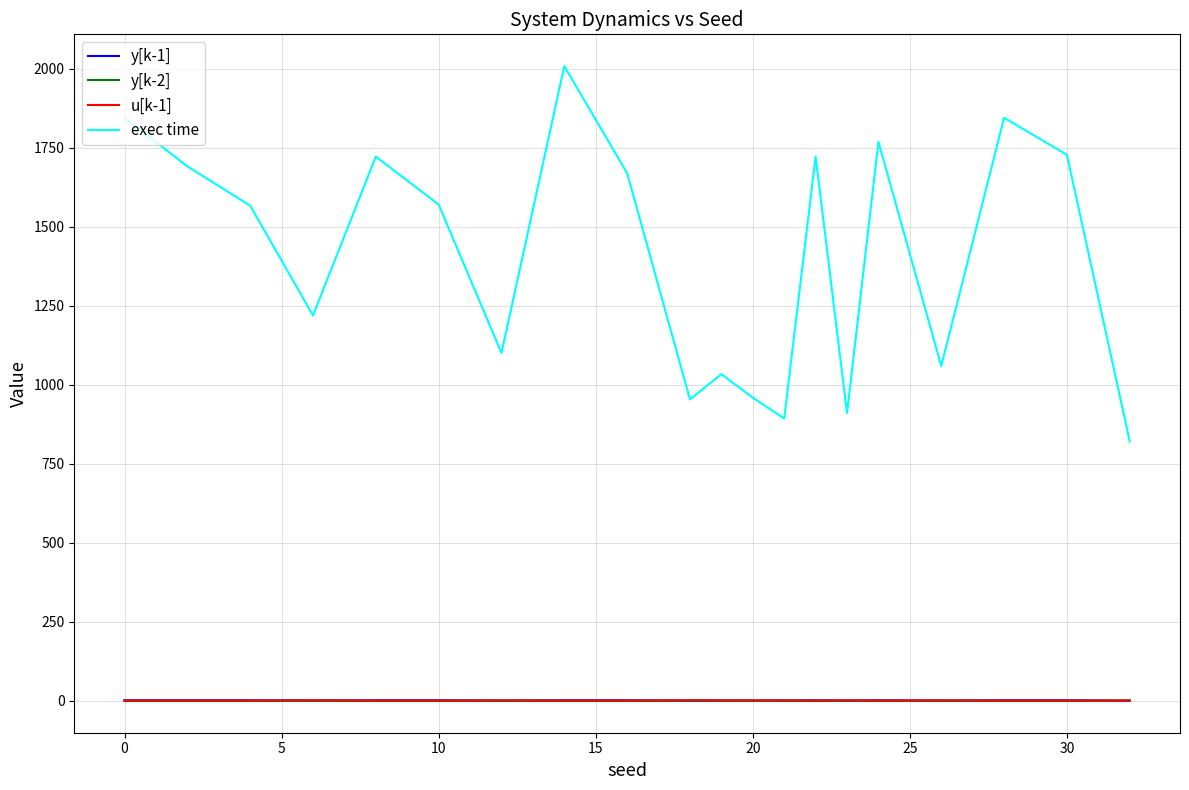

Which series ends up on top after the final intersection of y[k-1] and y[k-2]?

y[k-2]